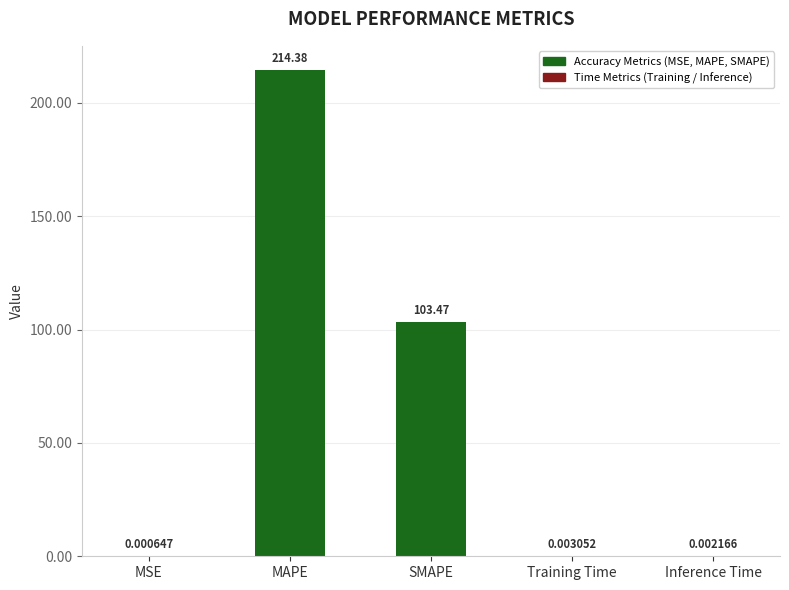

Does the chart contain stacked bars?

No